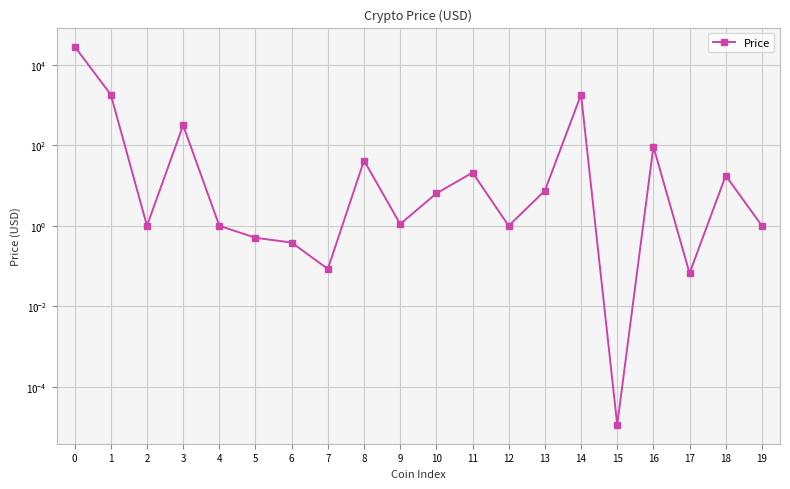

Rank the categories by value from lowest to highest.

15, 17, 7, 6, 5, 4, 12, 19, 2, 9, 10, 13, 18, 11, 8, 16, 3, 14, 1, 0